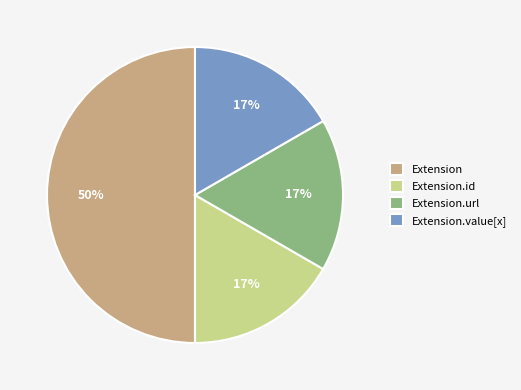

Is it true that Extension.id is 17% of the pie?

True